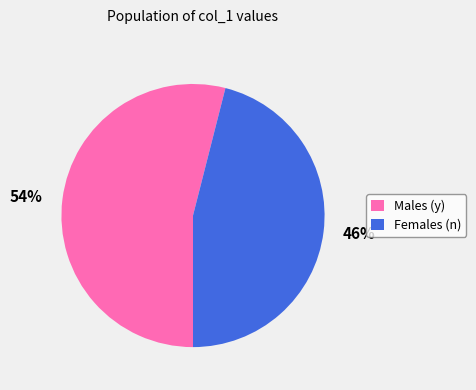

What is the ratio of the value at 54% to the value at 46%?

1.2